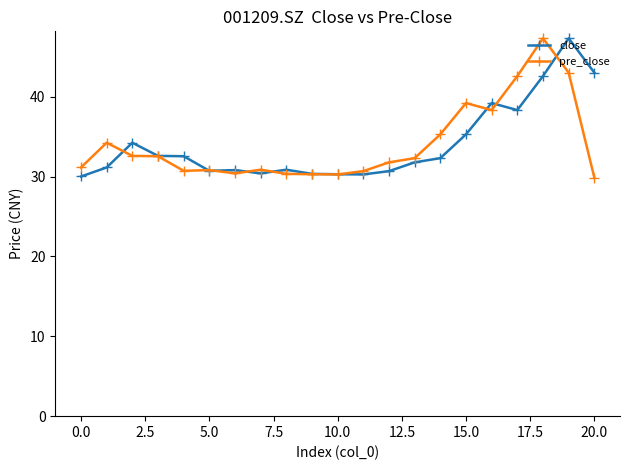

The value of close at 15.0 is 35.3. True or false?

True